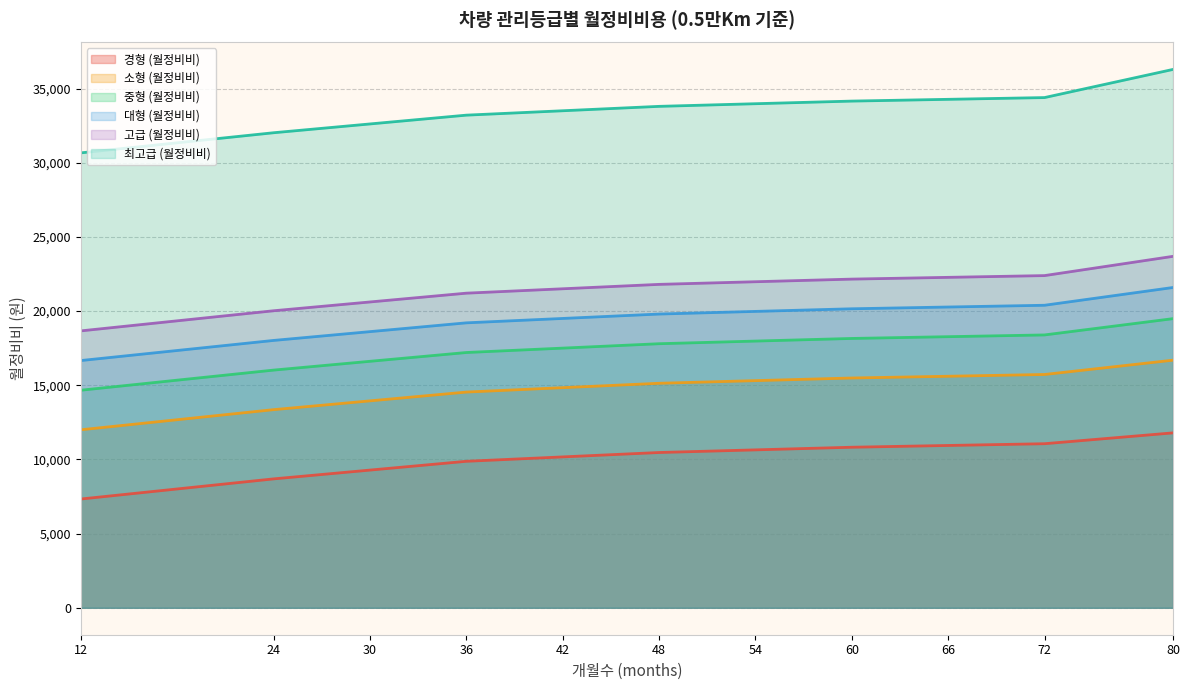

Does the chart display data point markers on the line(s)?

No